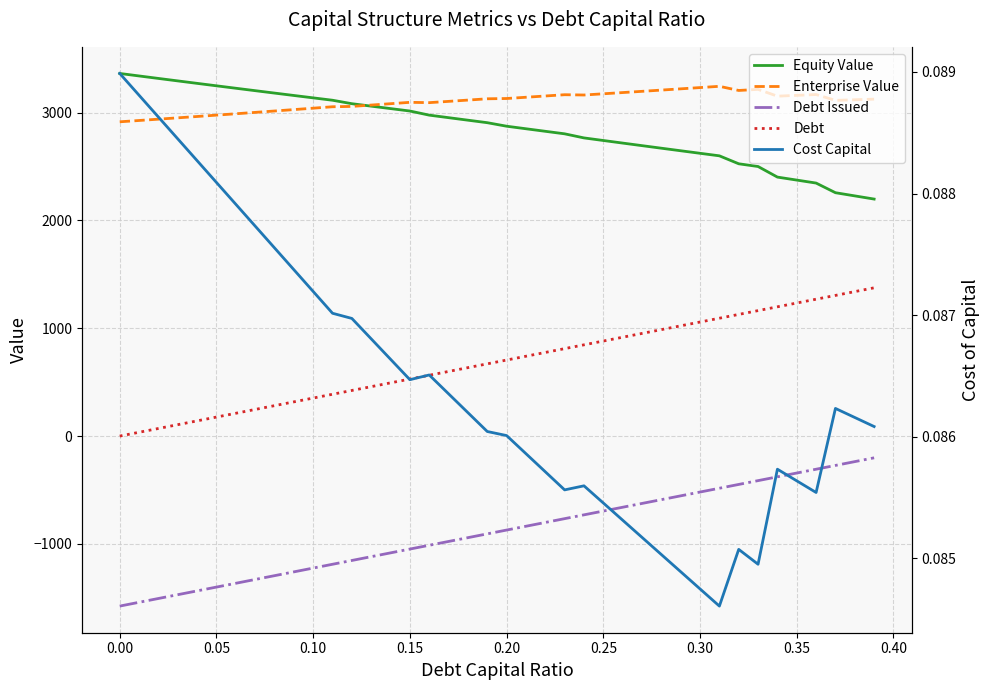

Which series has the largest total across all categories?

Enterprise Value